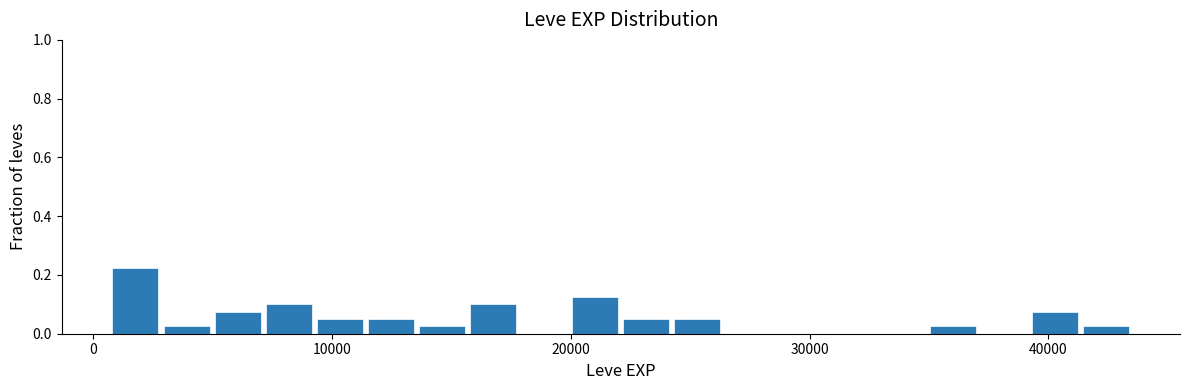

Around what value on the x-axis is the tallest bar? Give the approximate position of its centre, as read against the axis.

2000